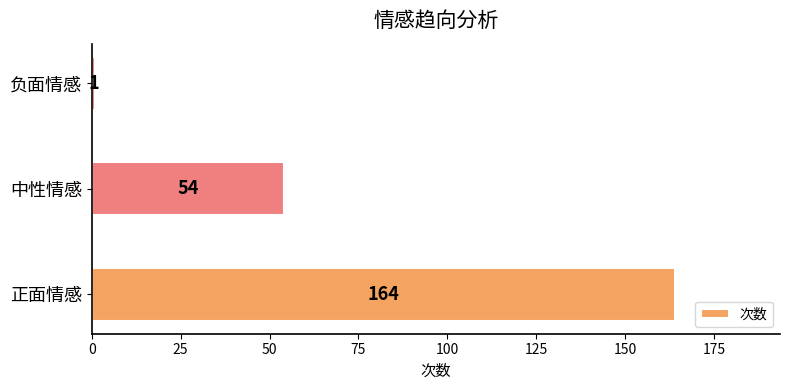

Rank the categories by value from lowest to highest.

负面情感, 中性情感, 正面情感